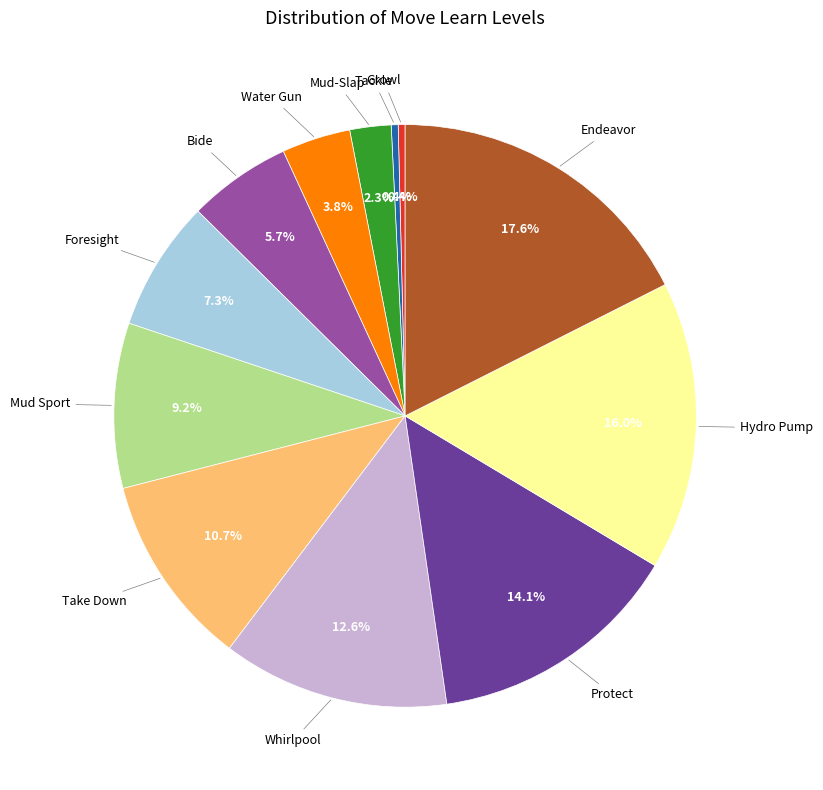

To the nearest percent, what is the difference between the largest and smallest slice percentages?

17%